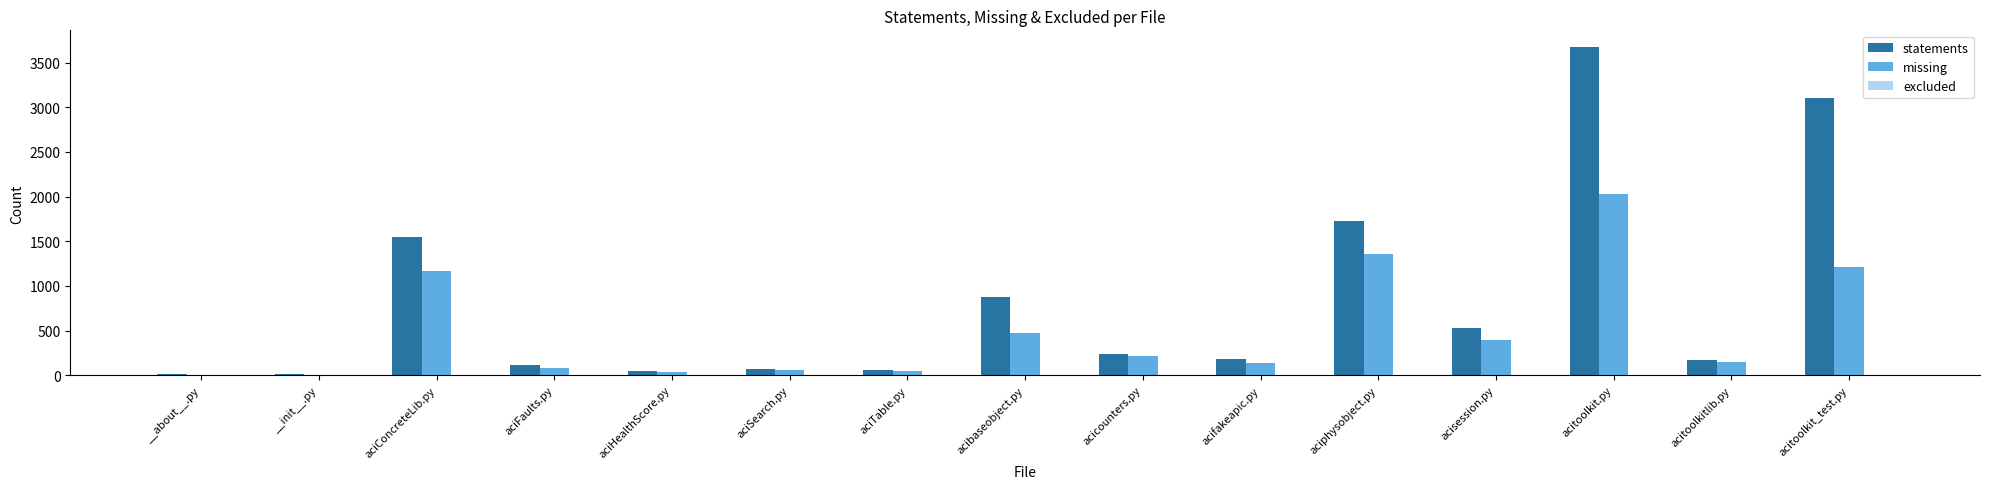

Between aciFaults.py and acitoolkit_test.py, which series saw the biggest shift?

statements